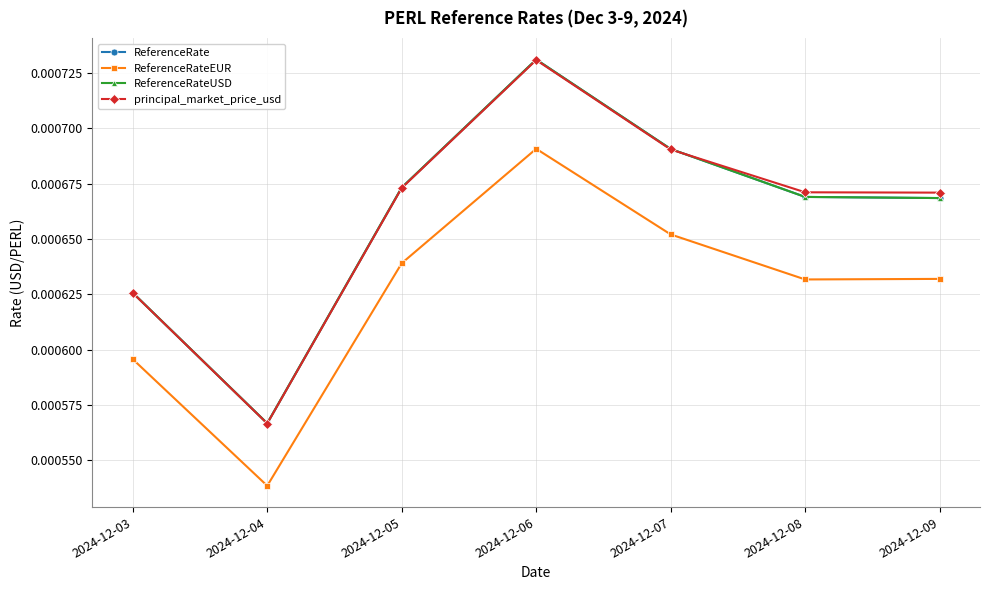

Is this an area chart (filled region under the line)?

No